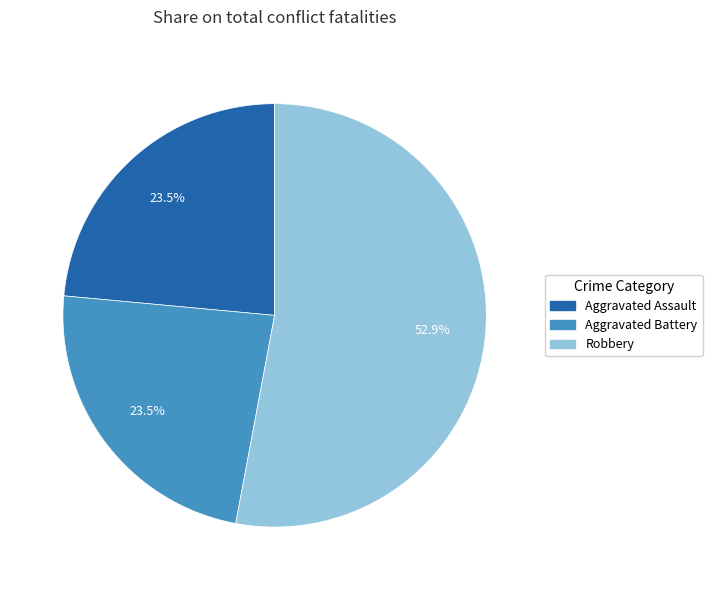

To the nearest percent, what is the difference between the largest and smallest slice percentages?

29%